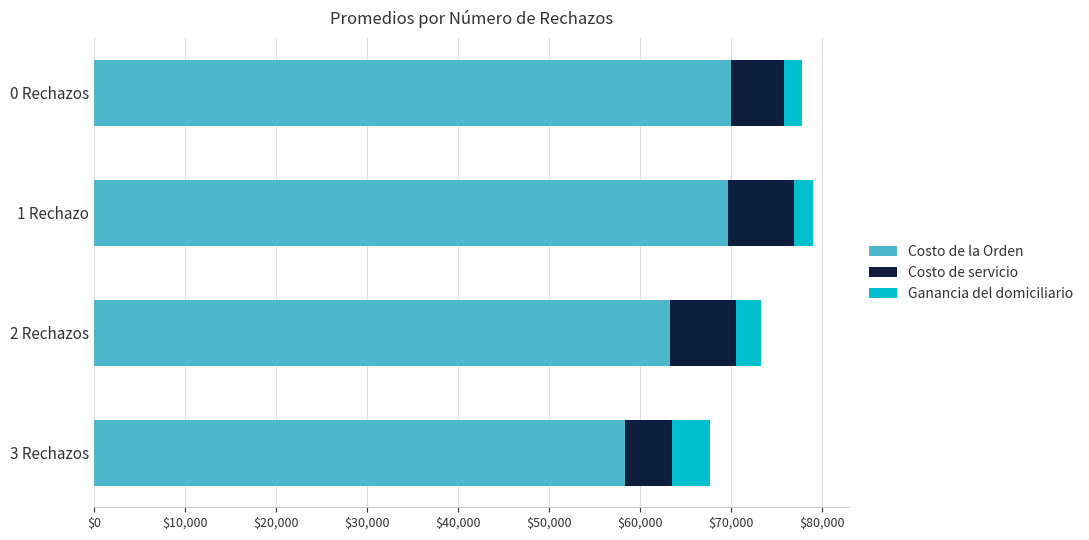

What is the total value across all series at 0 Rechazos?

77823.4